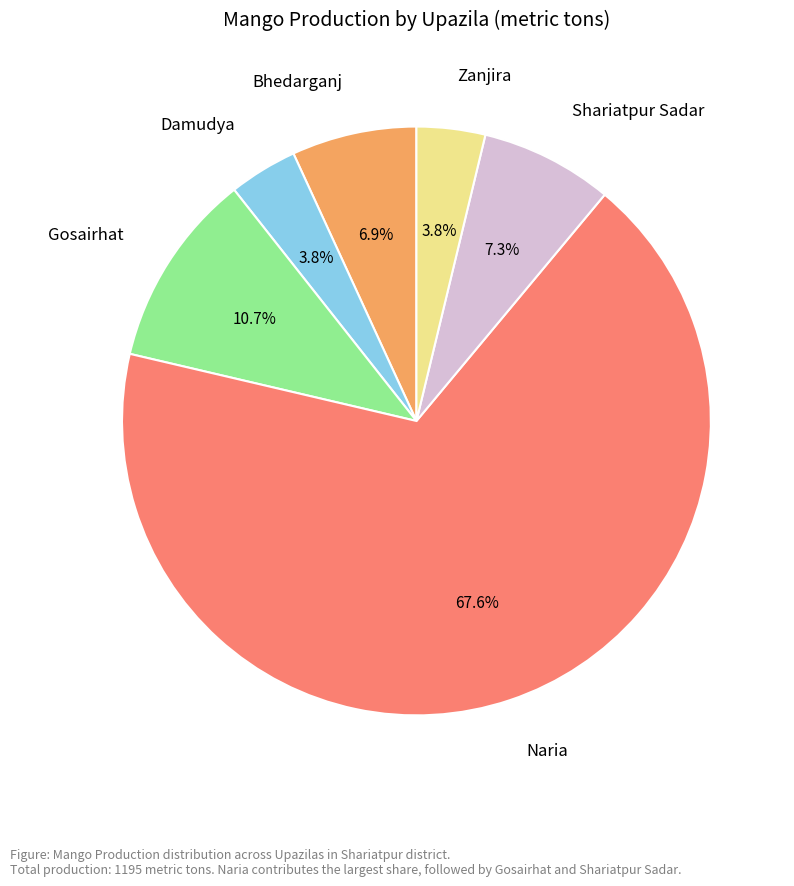

Is it true that Damudya is 18% of the pie?

False